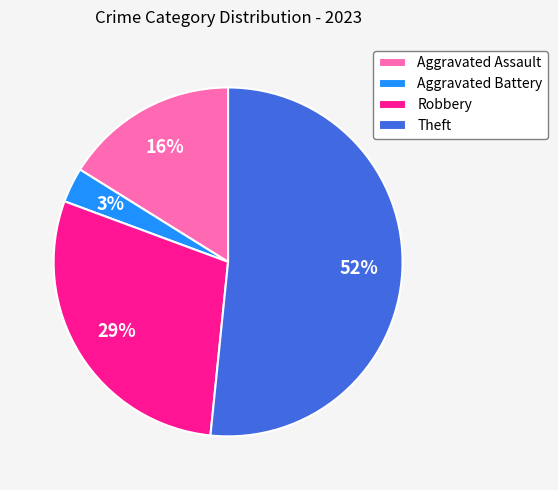

What percentage is the Aggravated Battery slice, to the nearest percent?

3%